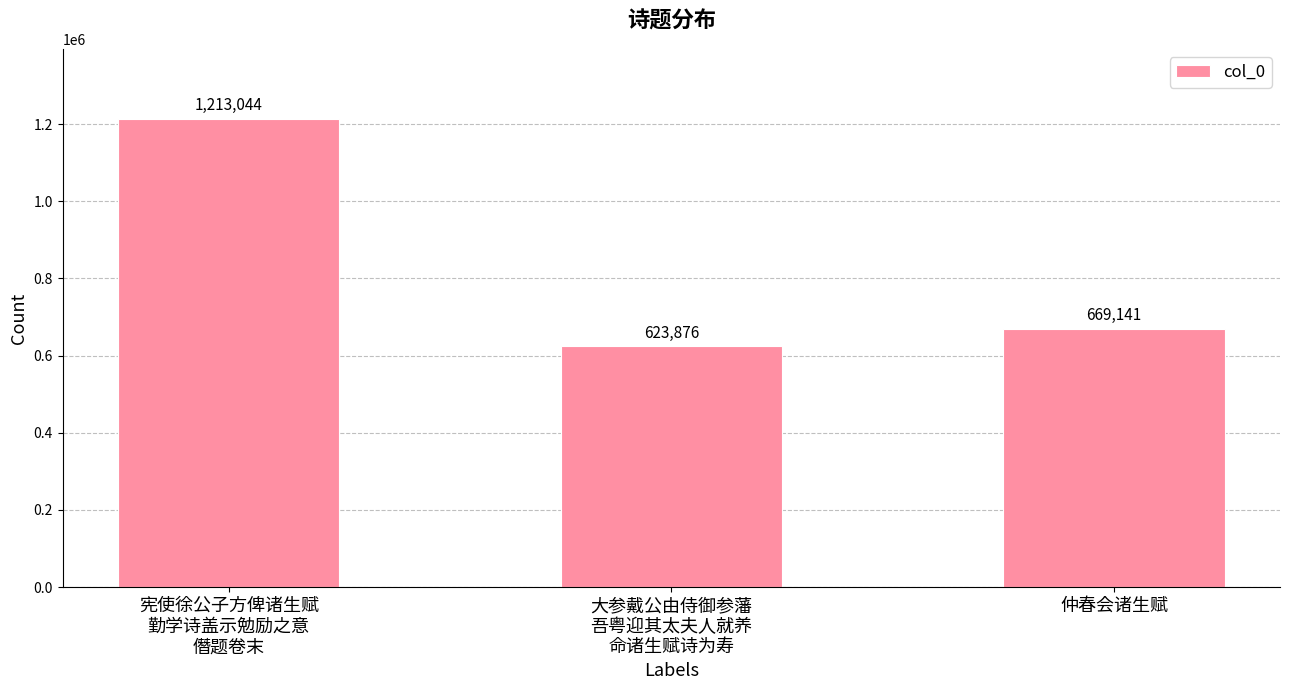

List the labels in order of value, smallest first.

大参戴公由侍御参藩
吾粤迎其太夫人就养
命诸生赋诗为寿, 仲春会诸生赋, 宪使徐公子方俾诸生赋
勤学诗盖示勉励之意
僭题卷末